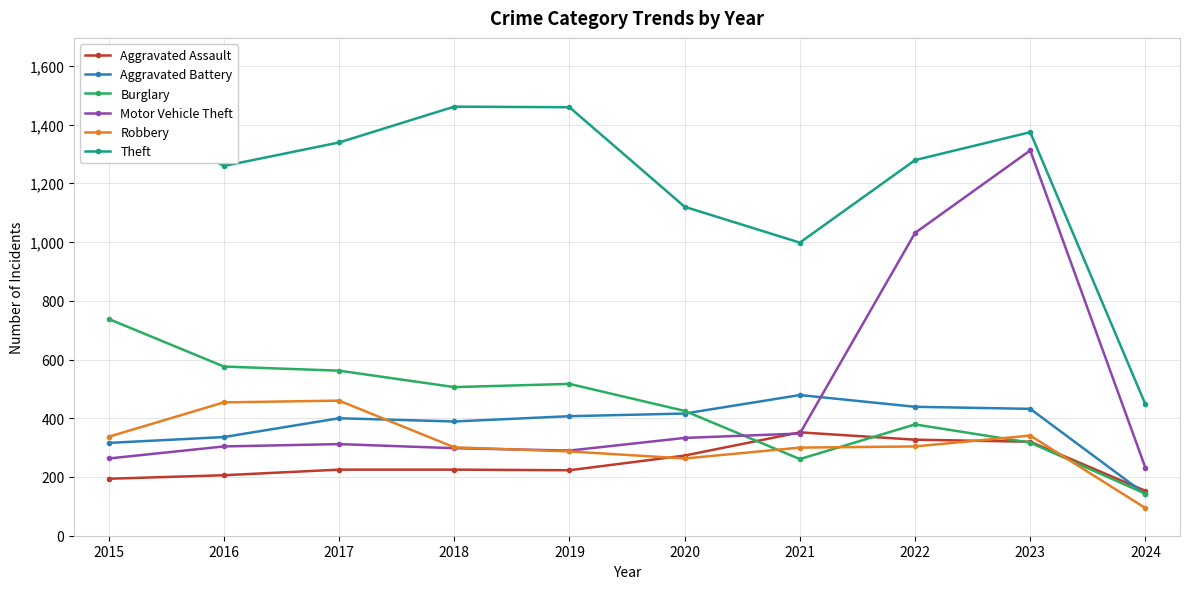

Which series has the largest total across all categories?

Theft